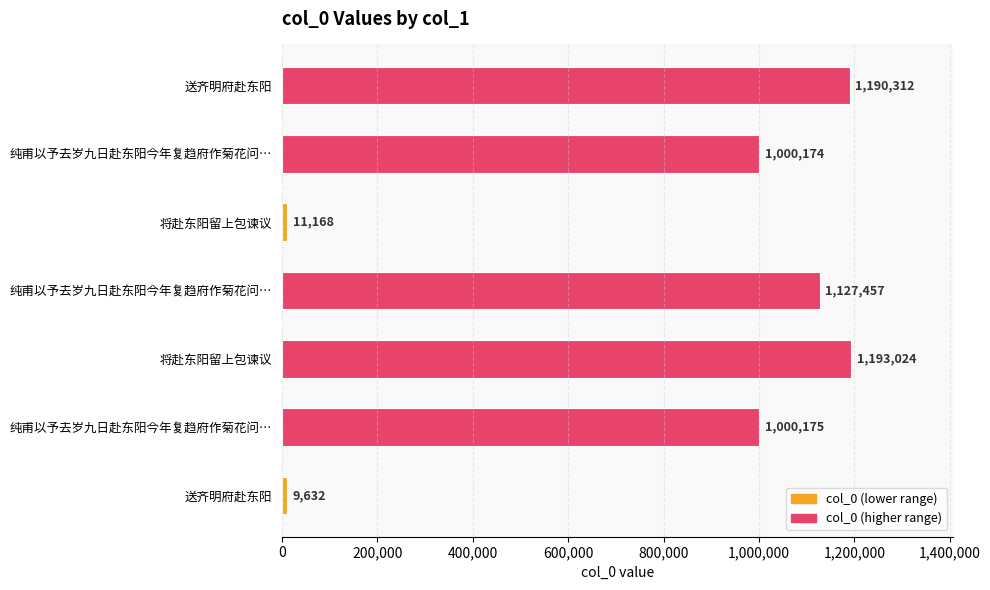

What is the maximum value shown in the chart?

1193024